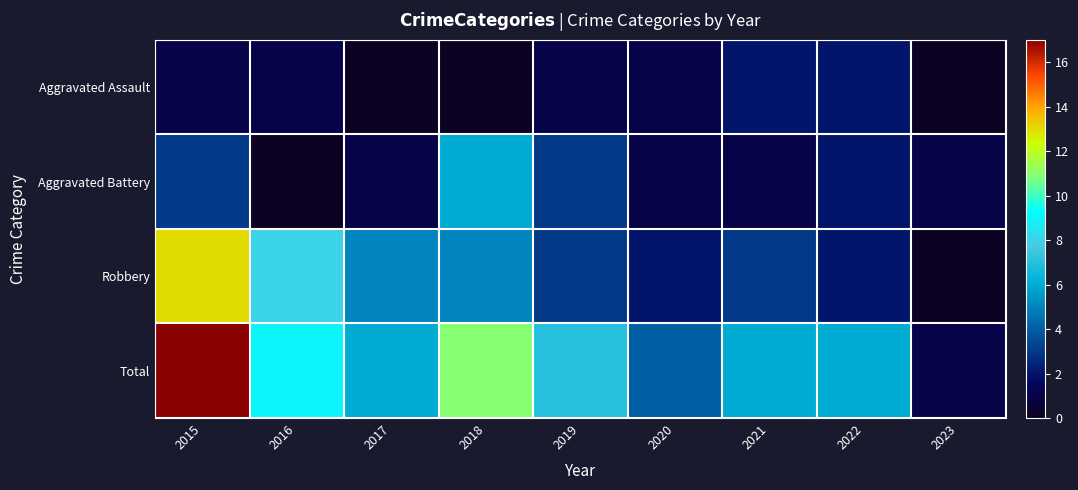

Between 2018 and 2019, which series saw the biggest shift?

Total